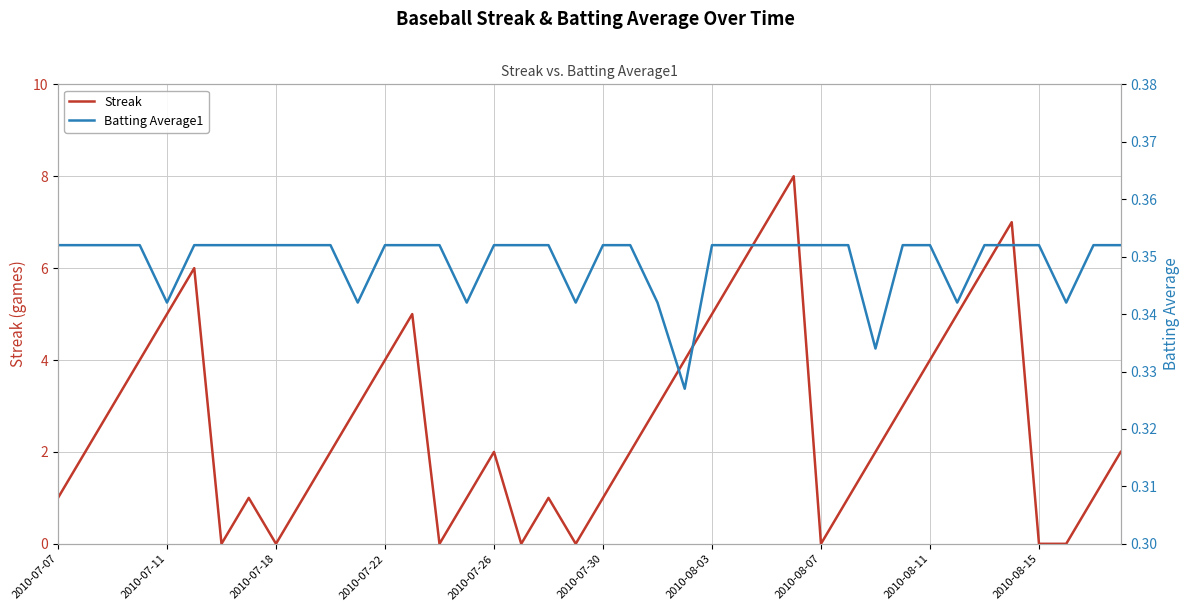

Which has a higher value, 31 or 19?

31